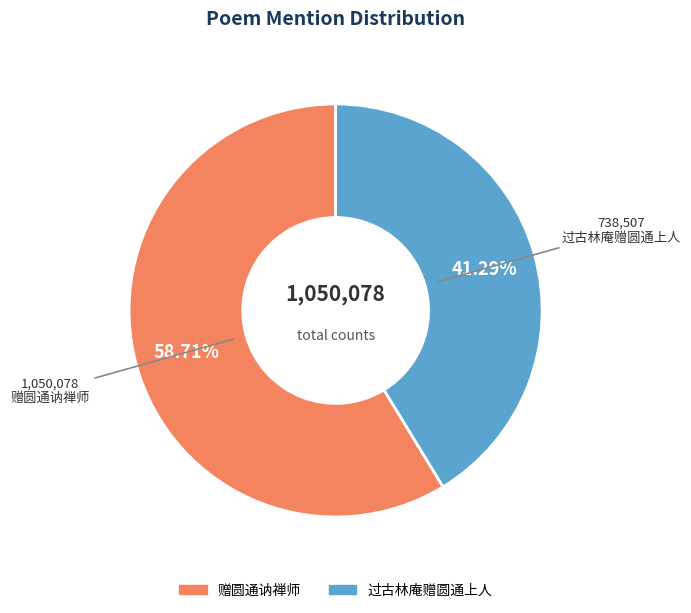

Is there a majority slice in this chart?

Yes